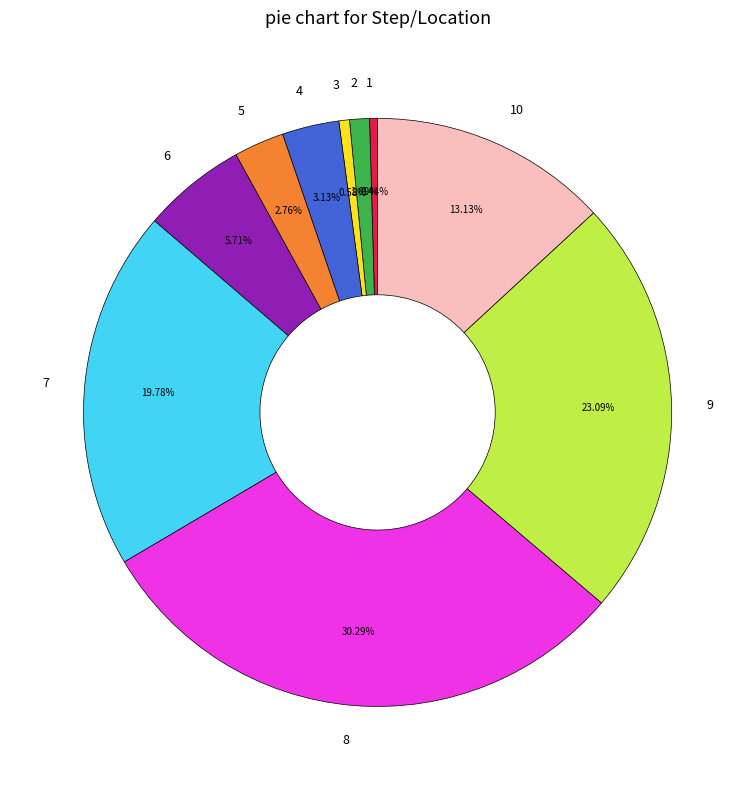

Between 6 and 8, which is larger?

8